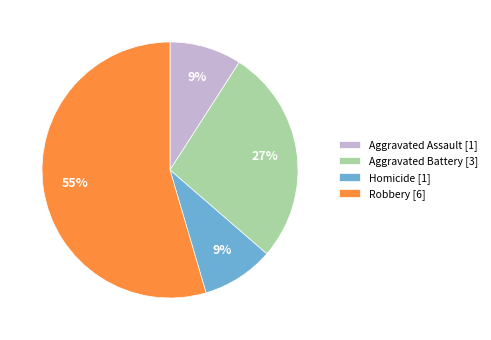

Combined, do Homicide [1] and Aggravated Battery [3] account for over 50%?

No